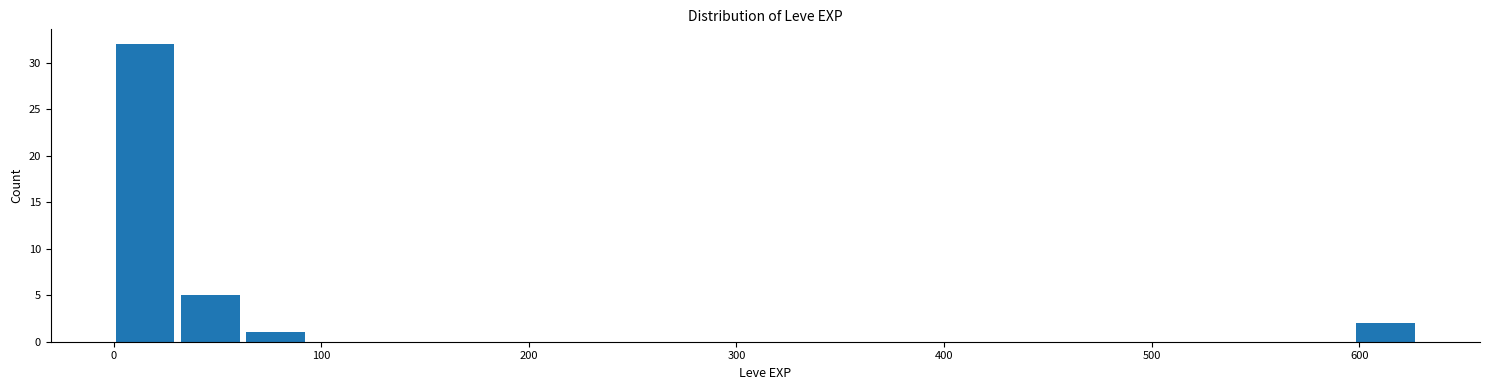

Around what value on the x-axis is the tallest bar? Give the approximate position of its centre, as read against the axis.

20